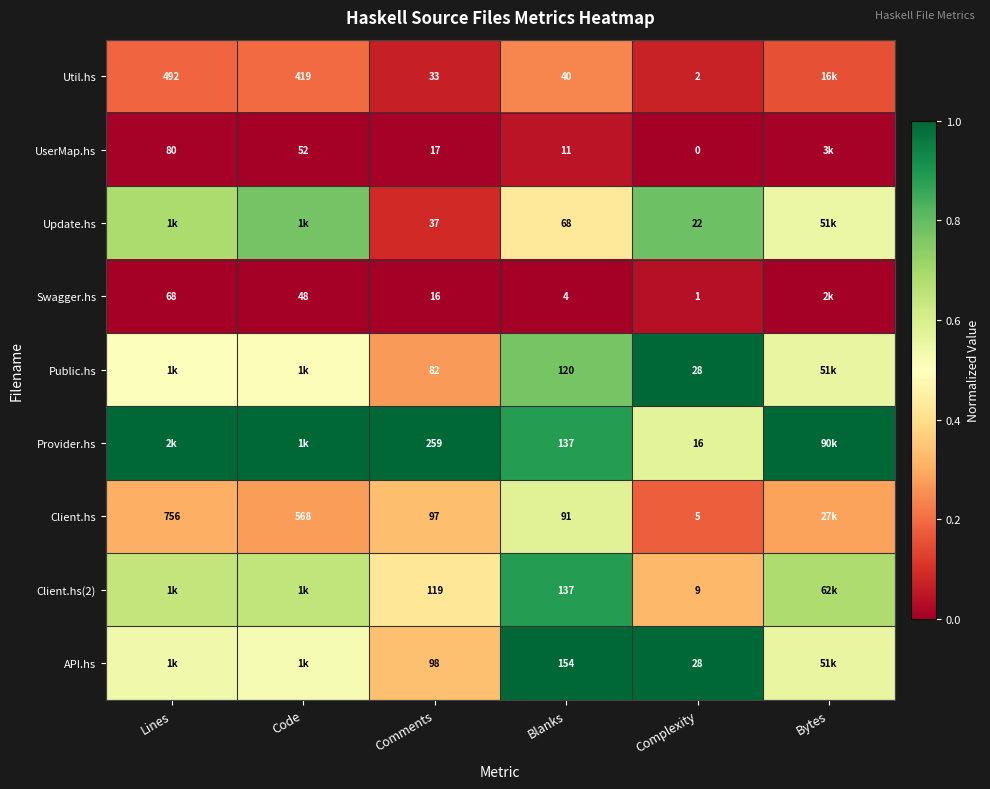

Is the value of Util.hs at Code greater than the value of Swagger.hs at Comments?

Yes